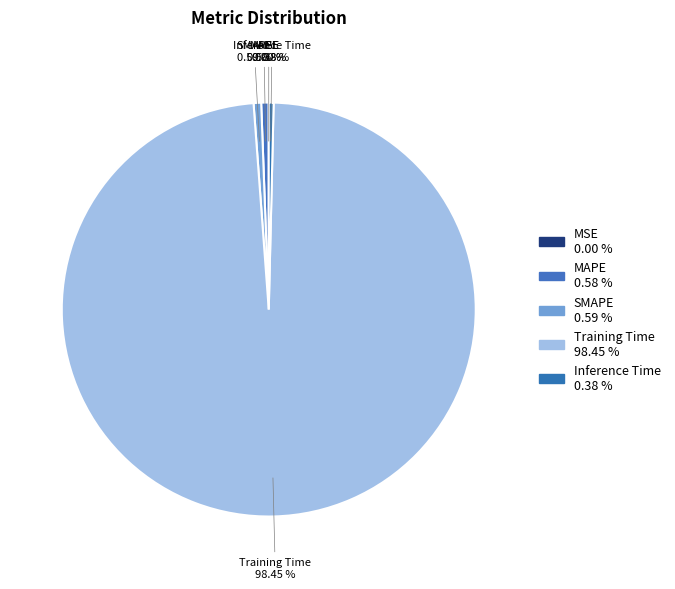

What is the largest slice in the pie chart?

Training Time